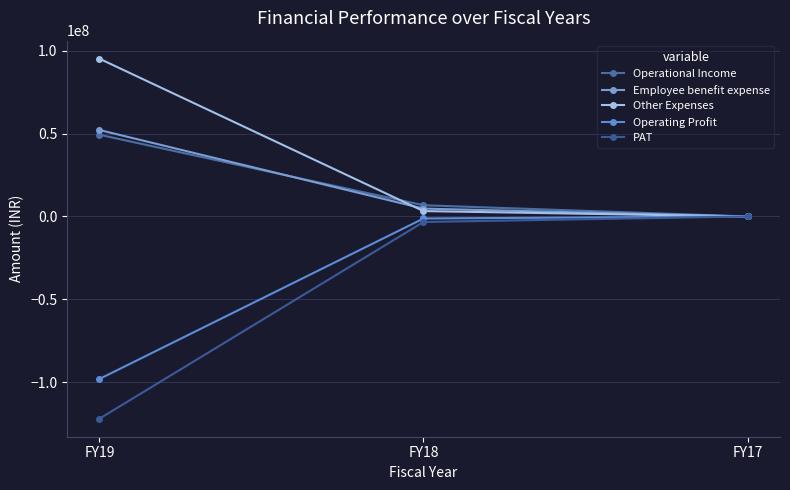

At which label is Operational Income closest to 24642677?

FY18